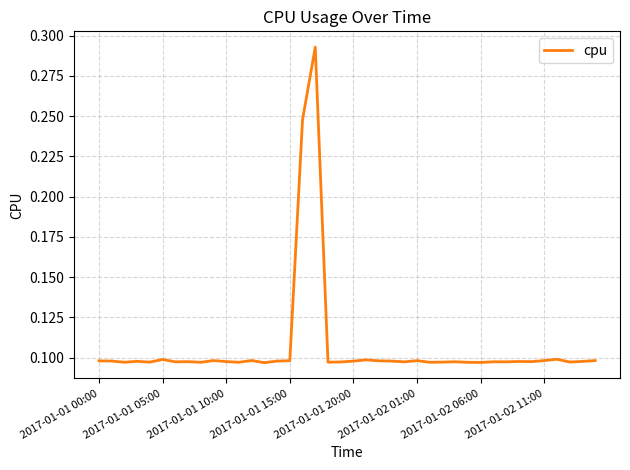

How many lines are shown in the chart?

1